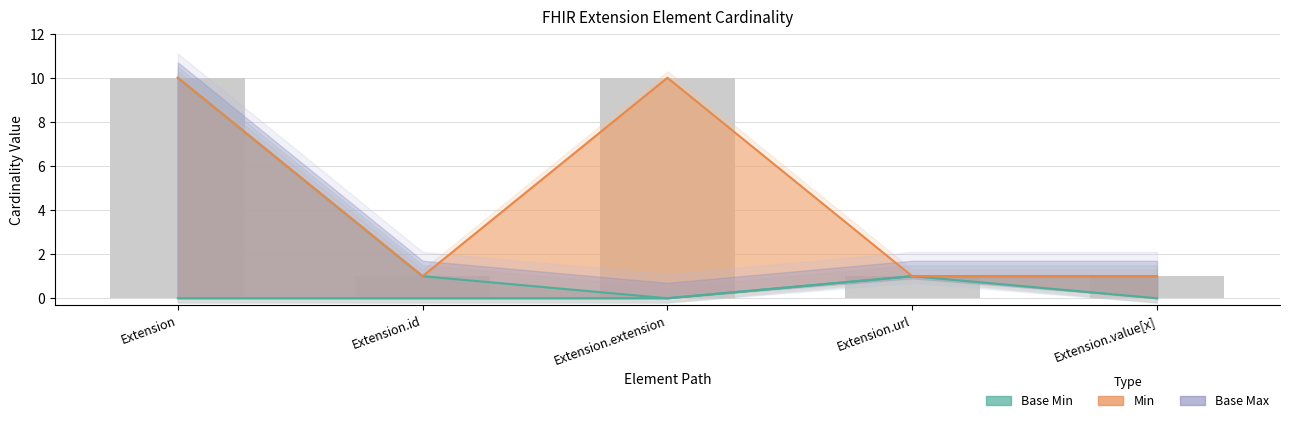

What is the sum of all Min values?

1